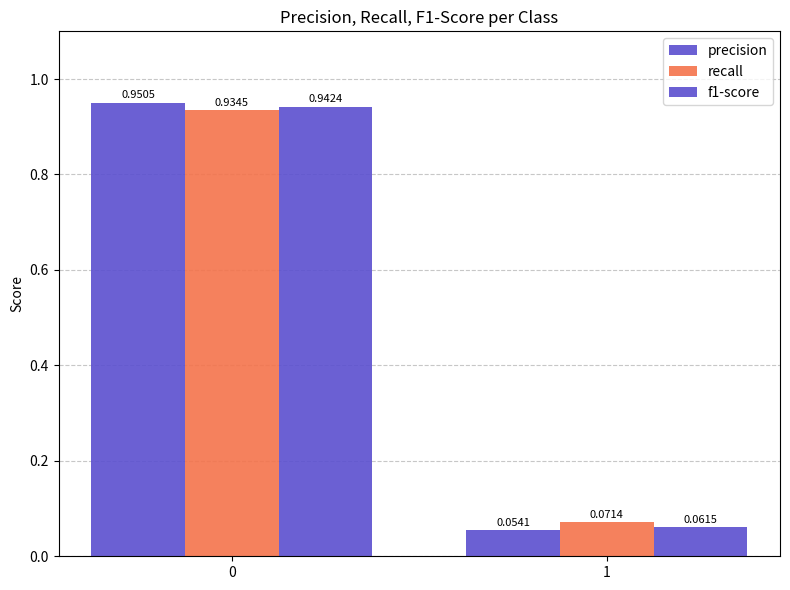

Which series changed the most between 0 and 1?

precision